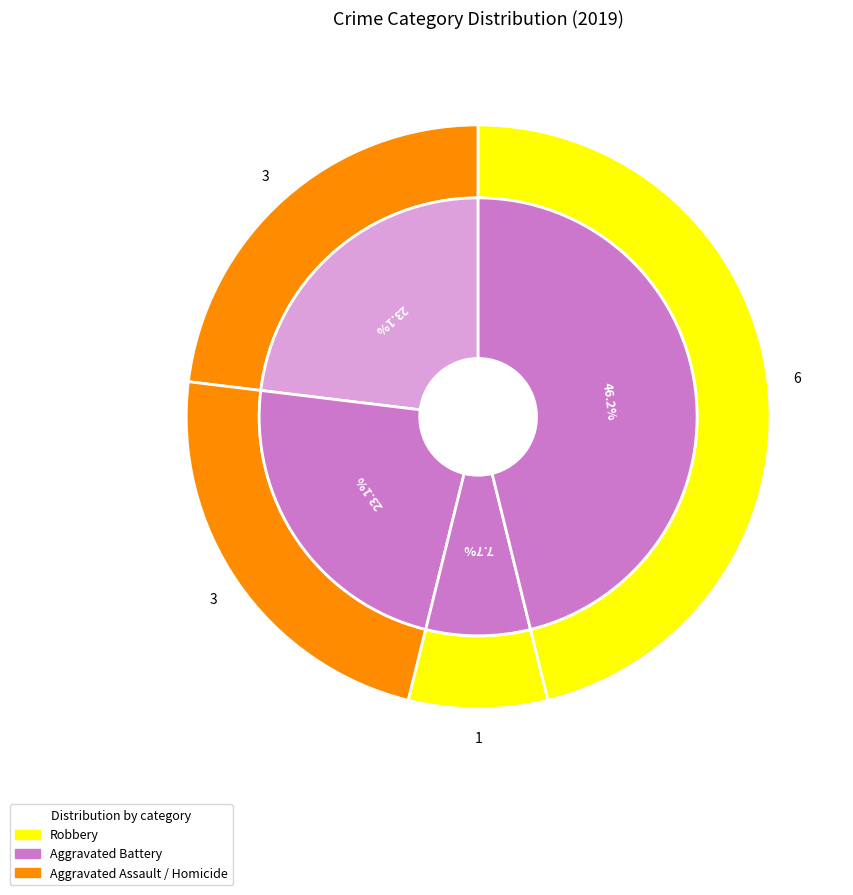

Is there a majority slice in this chart?

No